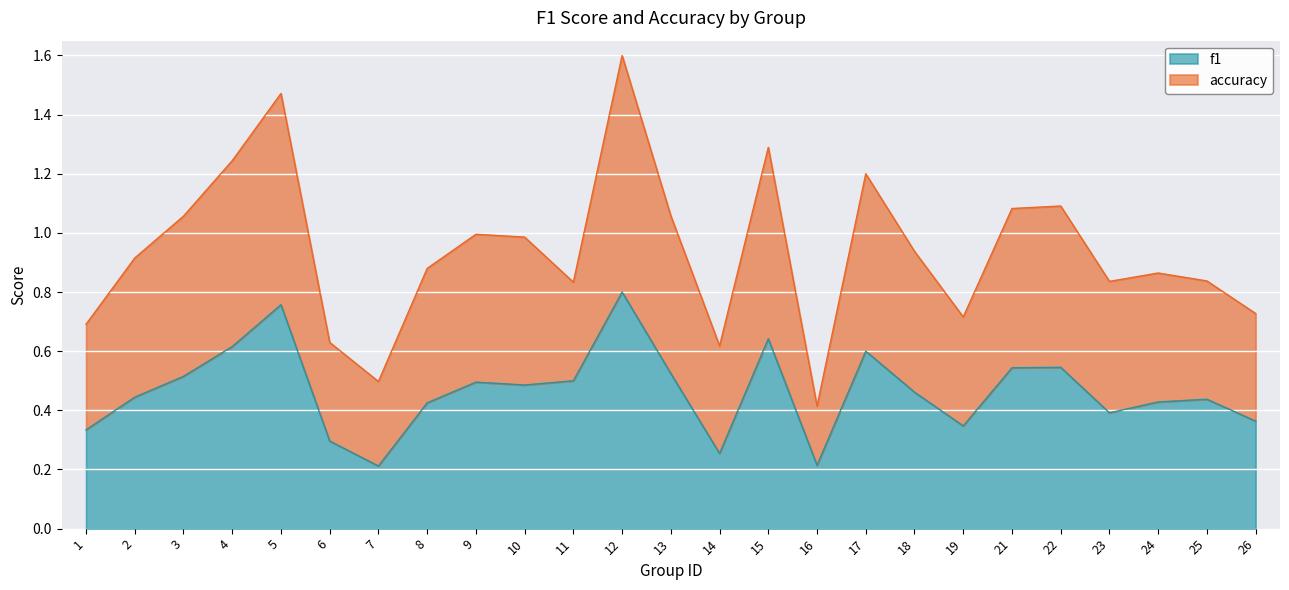

True or false: f1 and accuracy intersect in this chart.

False